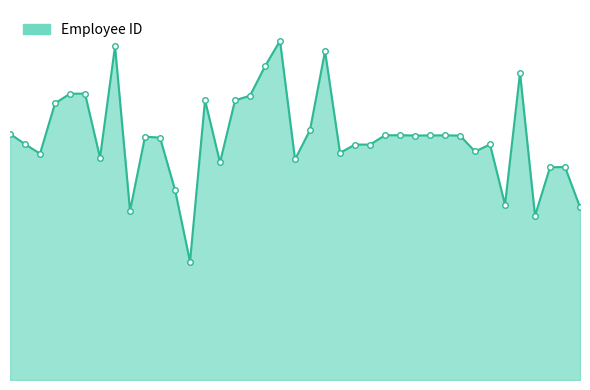

At which label does the data first exceed 3289?

1